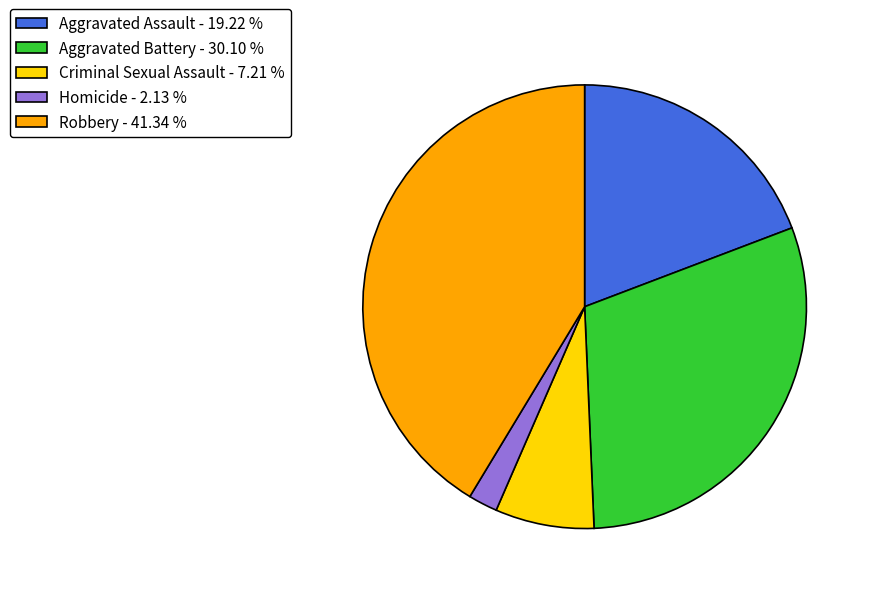

True or false: Robbery accounts for 41% of the total.

True